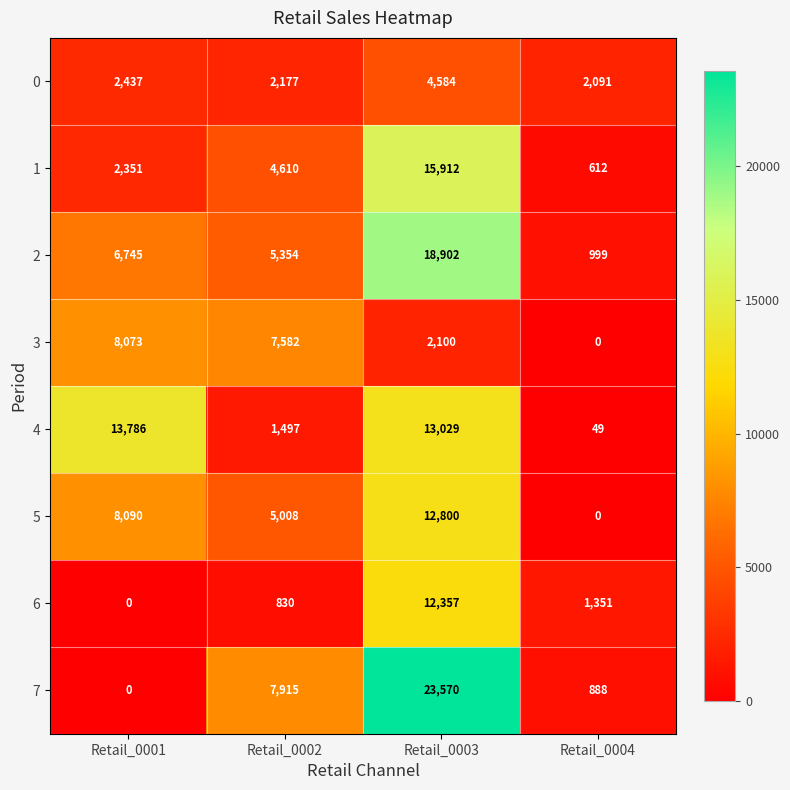

What is the difference between the second highest and minimum values in the 3 series?

7582